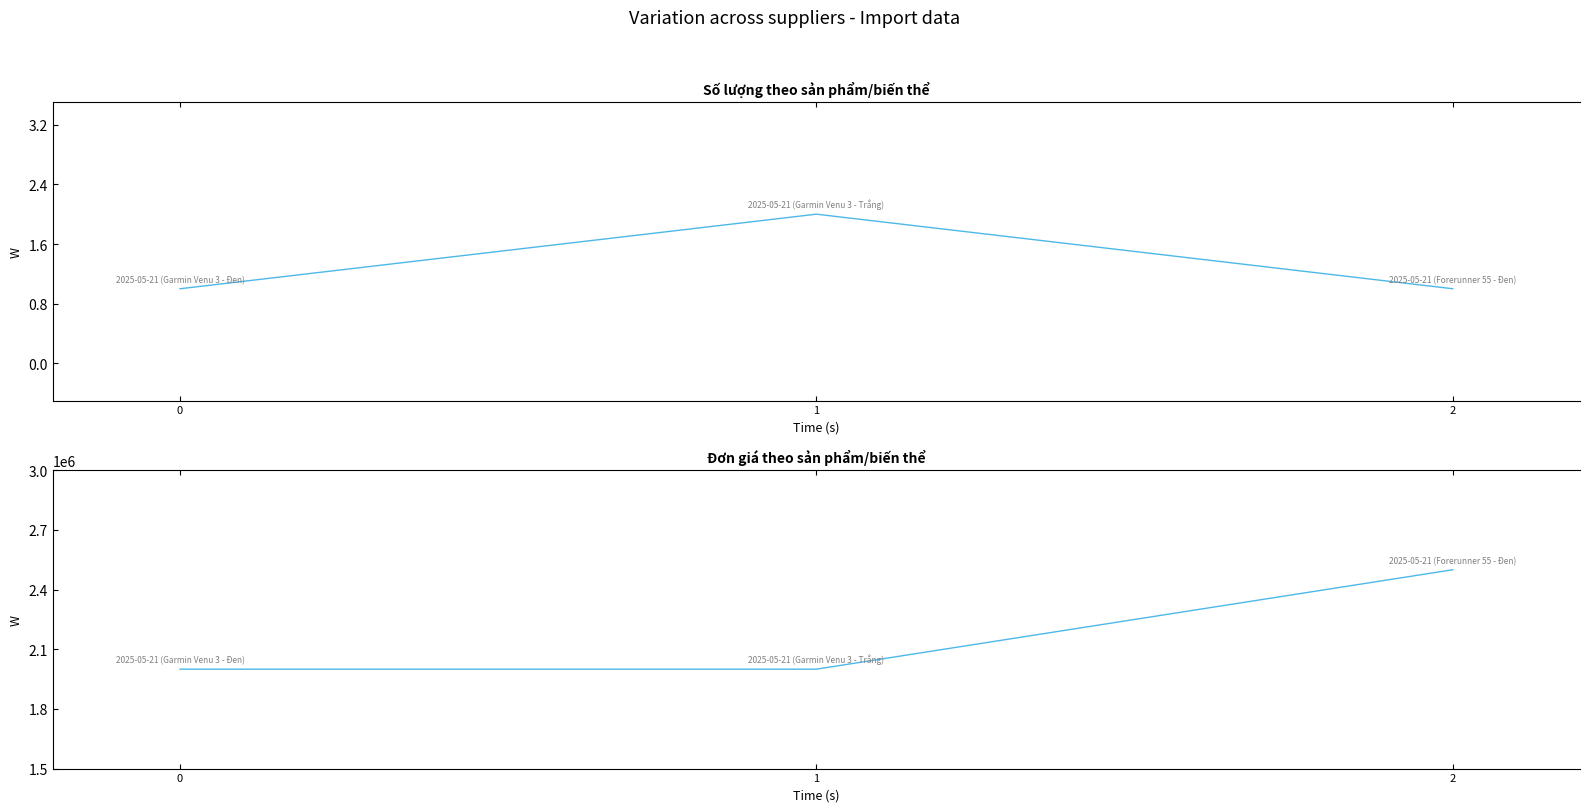

Is the value of Số lượng at 2 greater than the value of Đơn giá at 1?

No